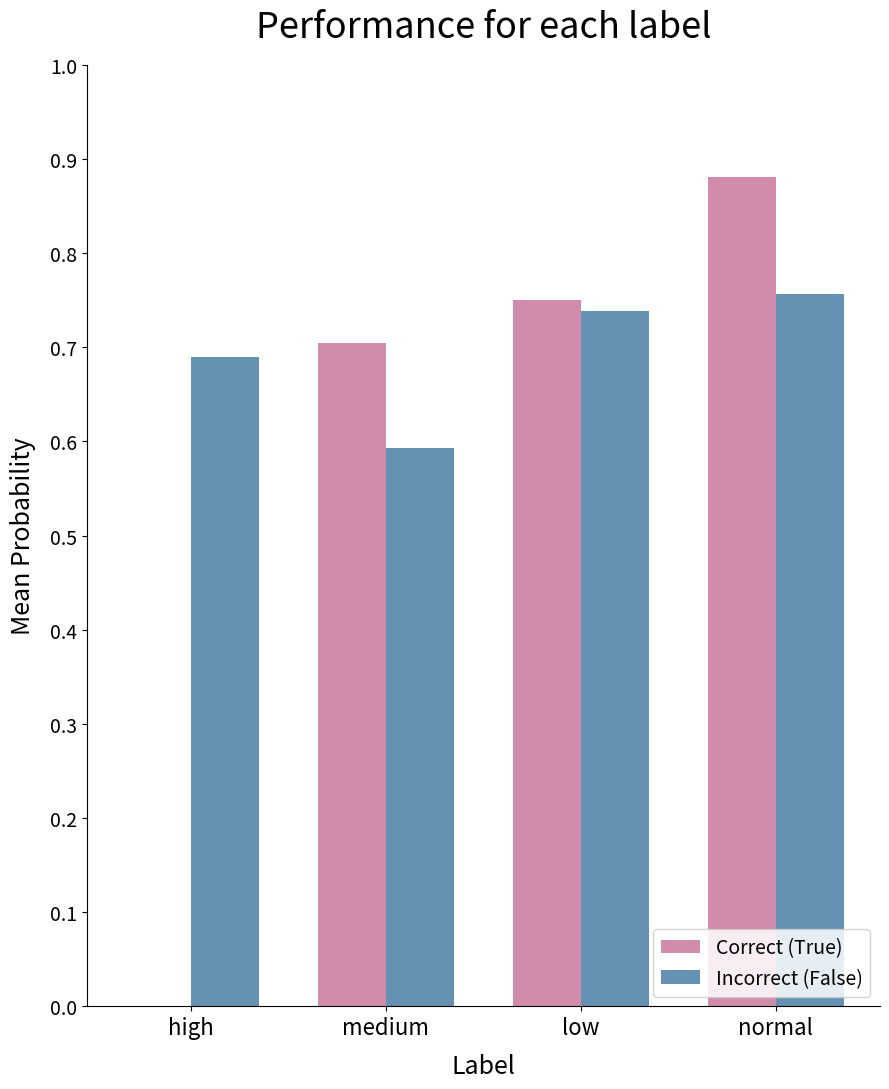

What is the sum of the Incorrect (False) values at normal and low?

1.5